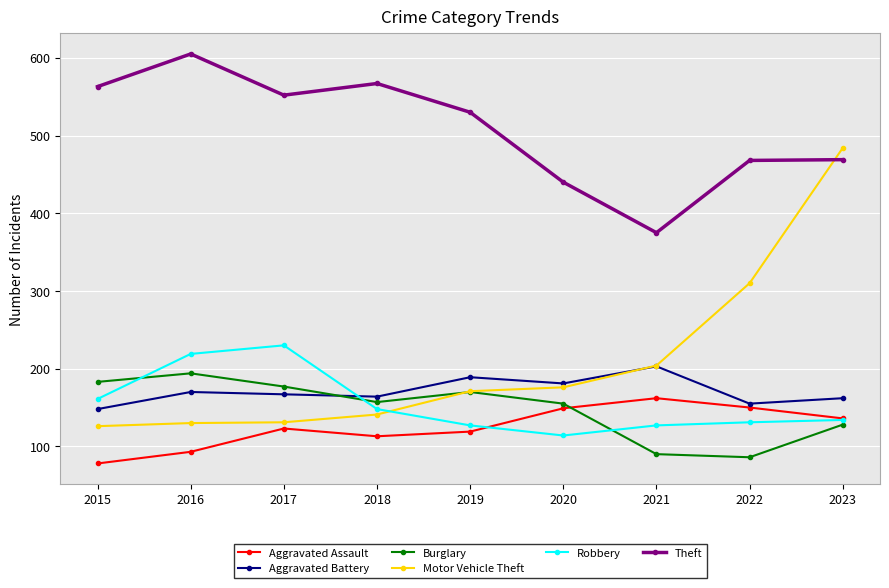

At 2022, list the series in order from smallest to largest.

Burglary, Robbery, Aggravated Assault, Aggravated Battery, Motor Vehicle Theft, Theft